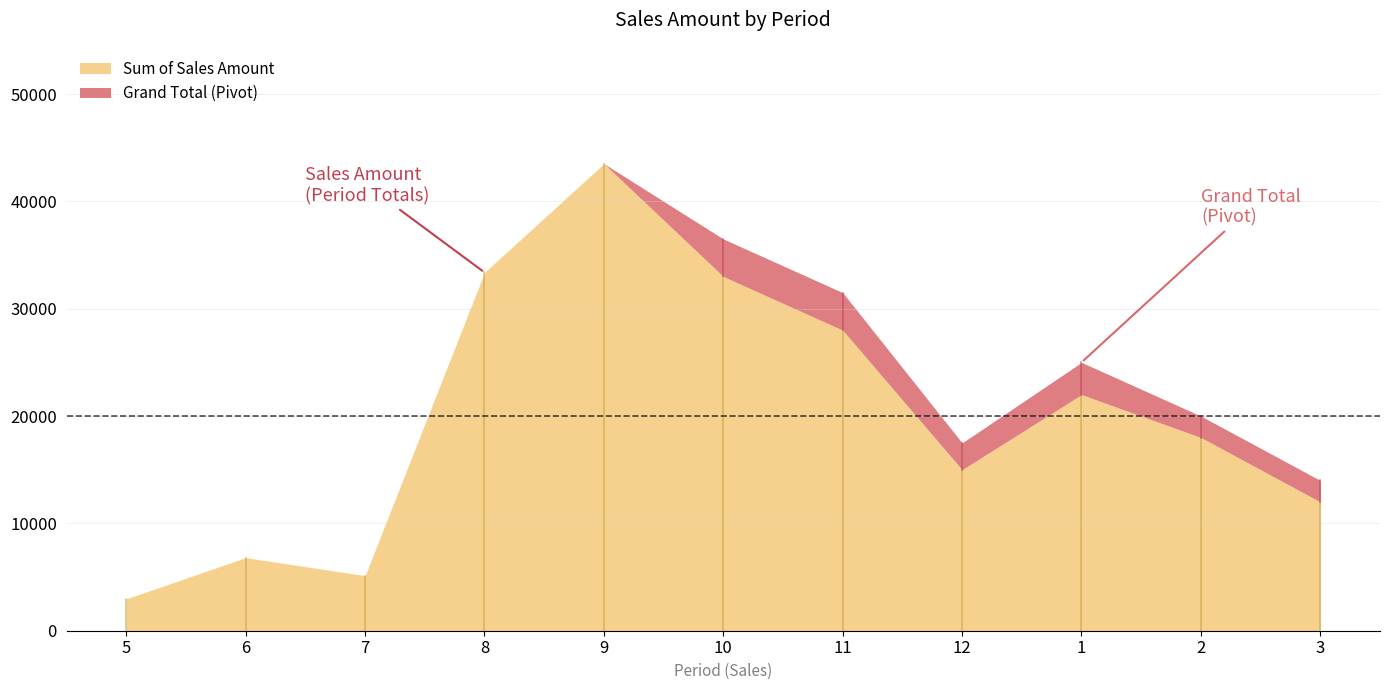

The Grand Total series shows 9533.8 at 12. True or false?

False